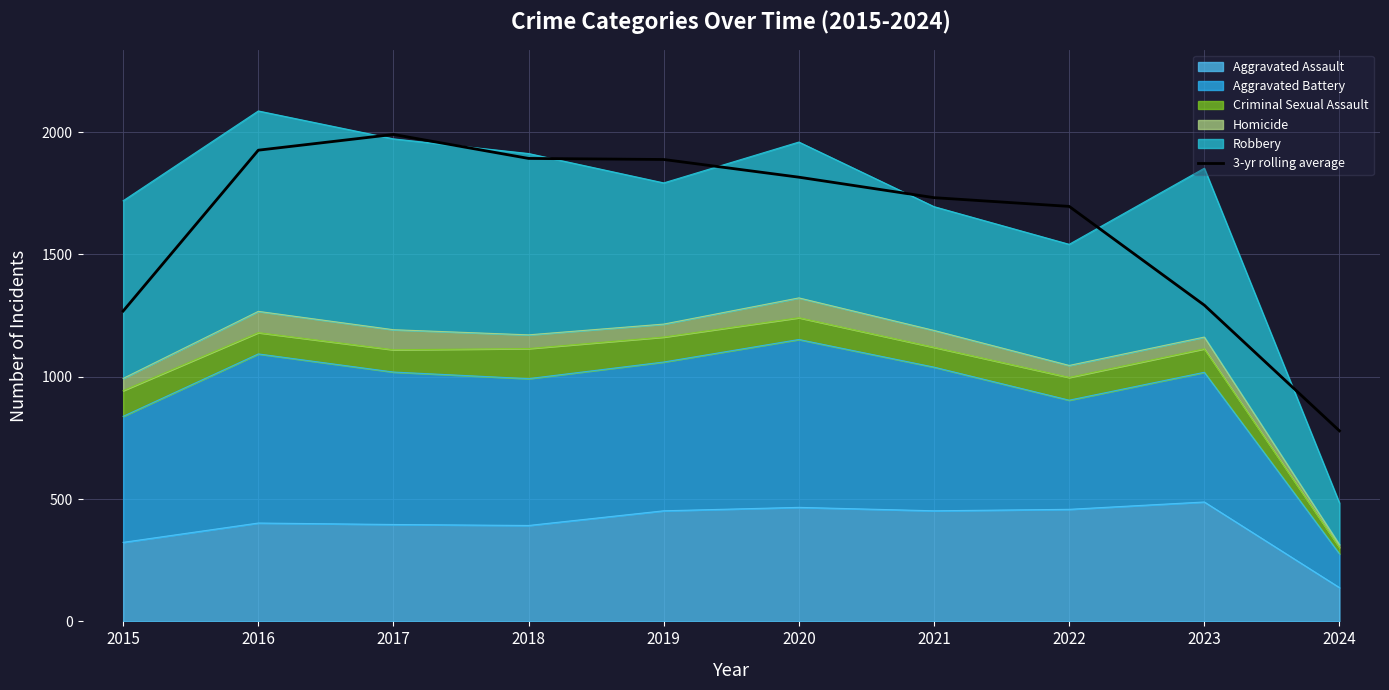

Reading left to right, extract all data points from this chart.

2015=1268.3	2016=1925.7	2017=1990.0	2018=1892.0	2019=1887.7	2020=1815.3	2021=1731.7	2022=1696.0	2023=1292.3	2024=778.7